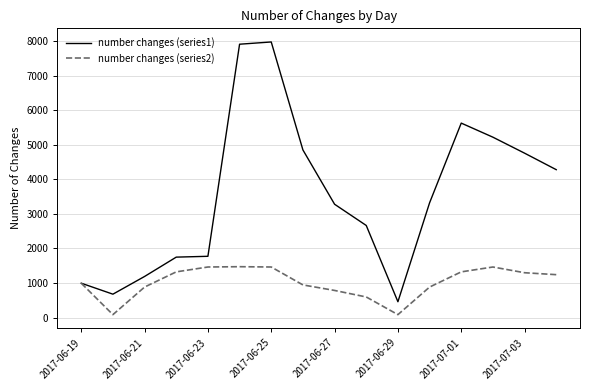

Which series has the largest range (max minus min)?

number changes (series1)